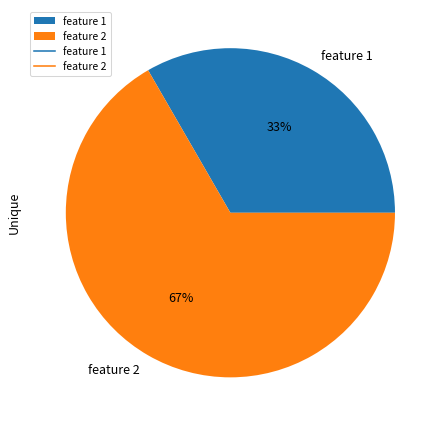

How many slices are in this pie chart?

2